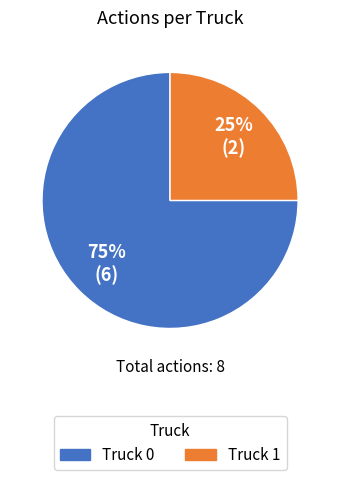

Which has a higher value, Truck 1 or Truck 0?

Truck 0